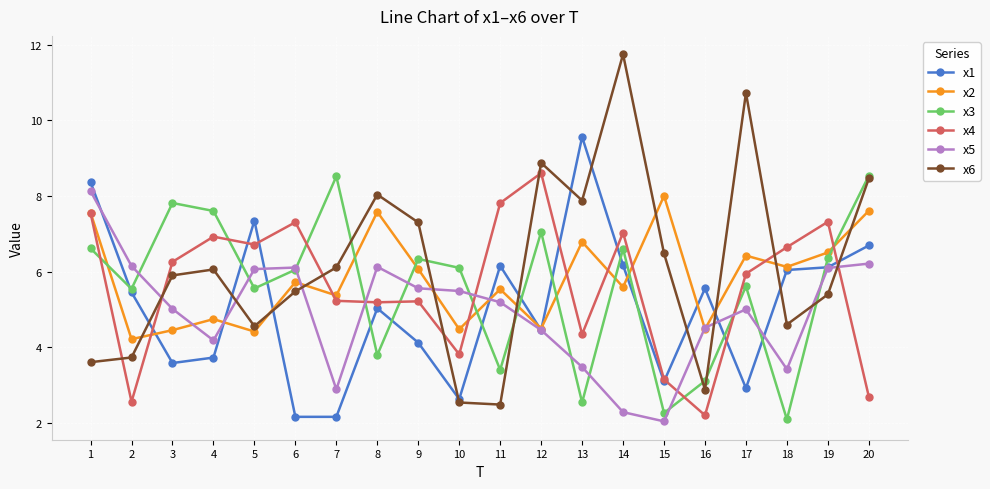

After their last crossing, which series has the higher values: x6 or x4?

x6